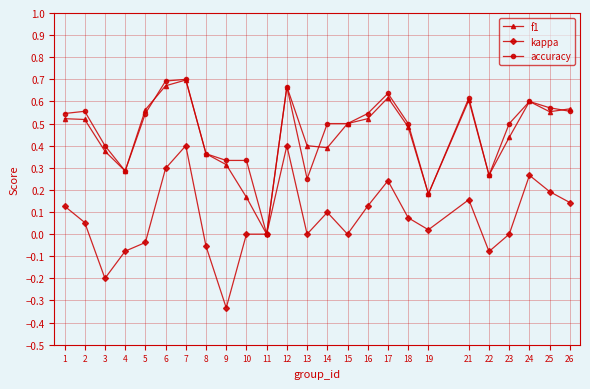

How many accuracy values are between 0 and 1?

25